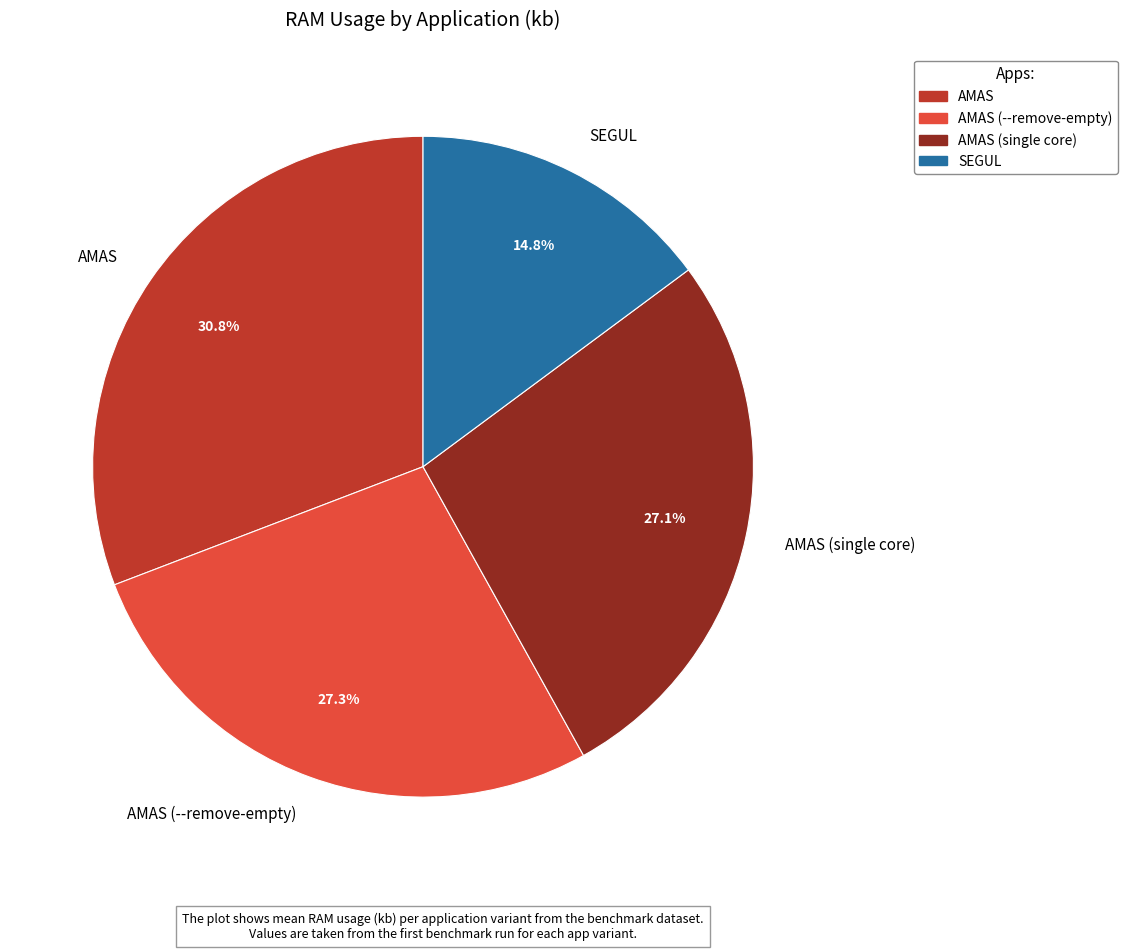

To the nearest percent, what is the difference between the SEGUL and AMAS (single core) slice percentages?

12%